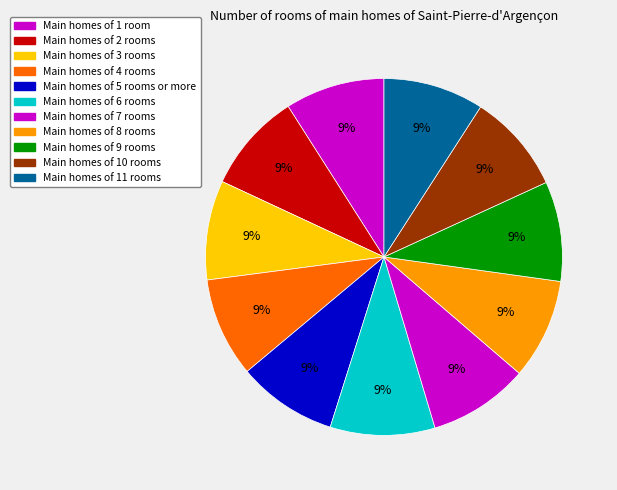

How many slices are in this pie chart?

11